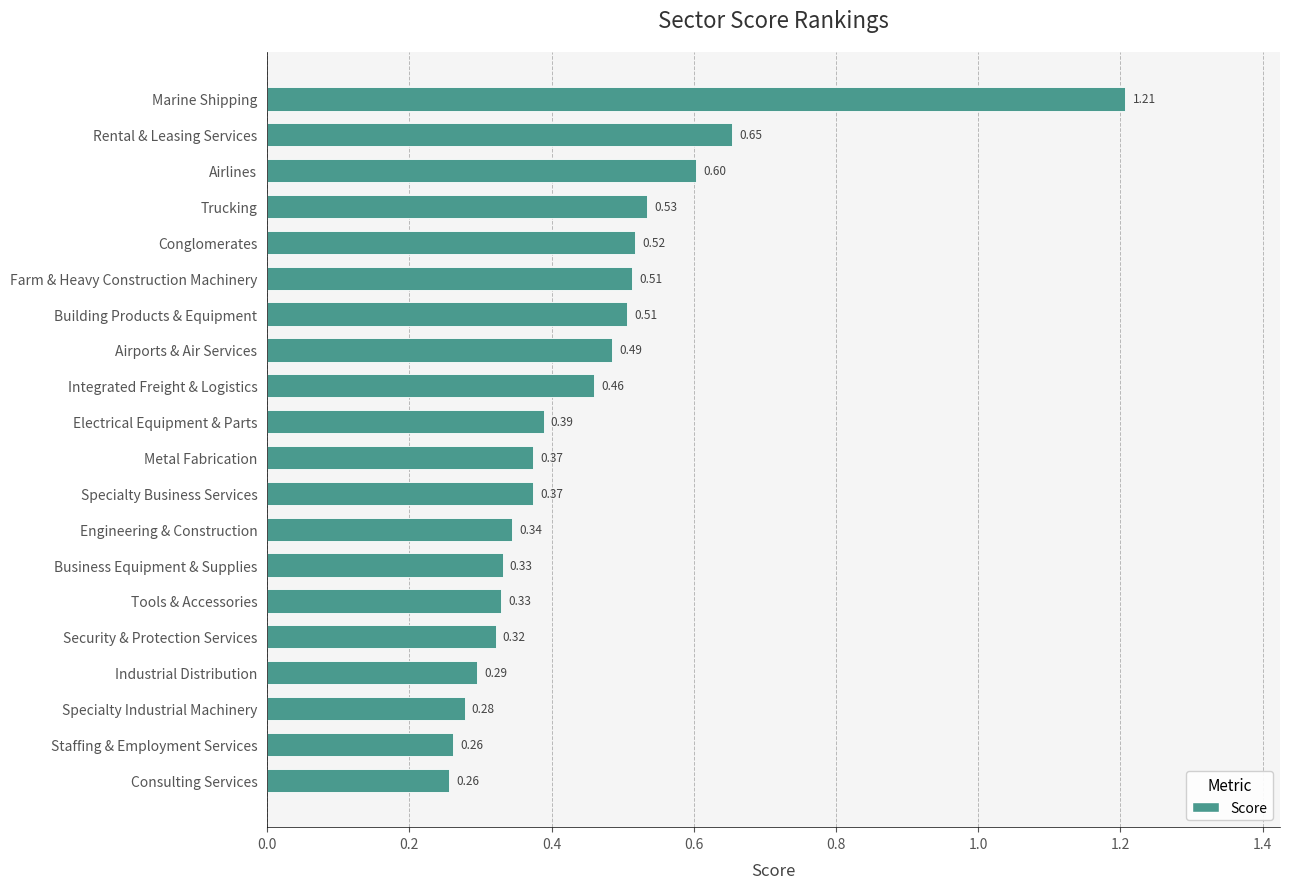

How many distinct data groups are displayed?

1